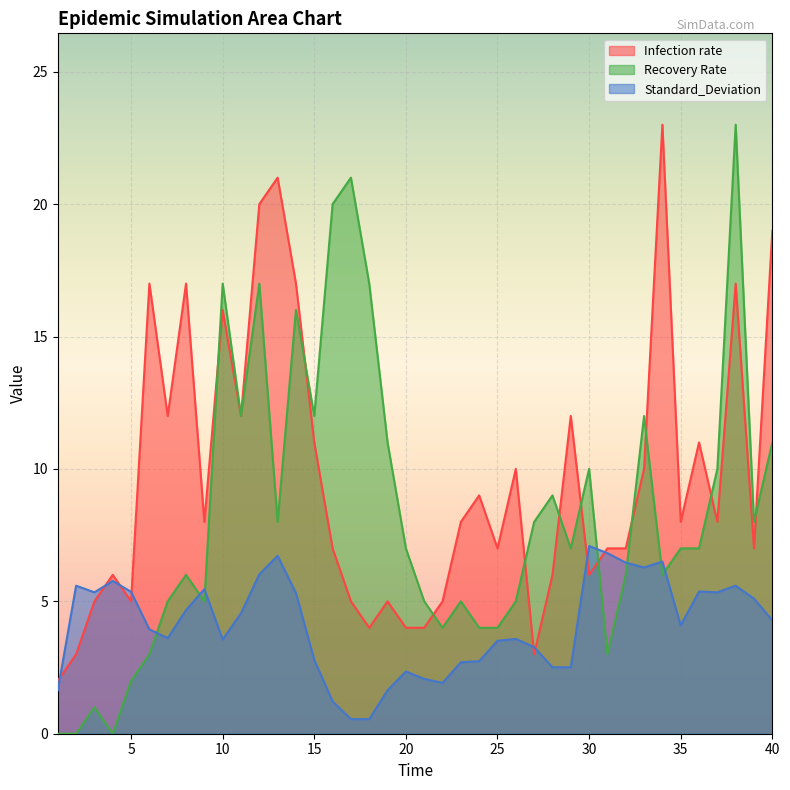

What are all the series names shown in the legend?

Infection rate, Recovery Rate, Standard_Deviation